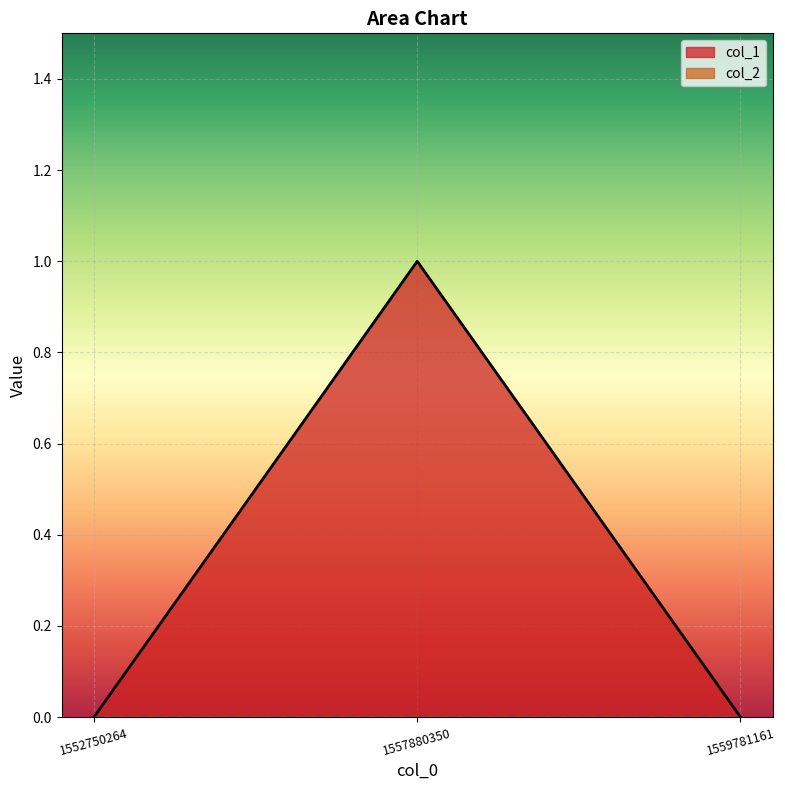

Which label corresponds to the largest value in the chart?

1557880350